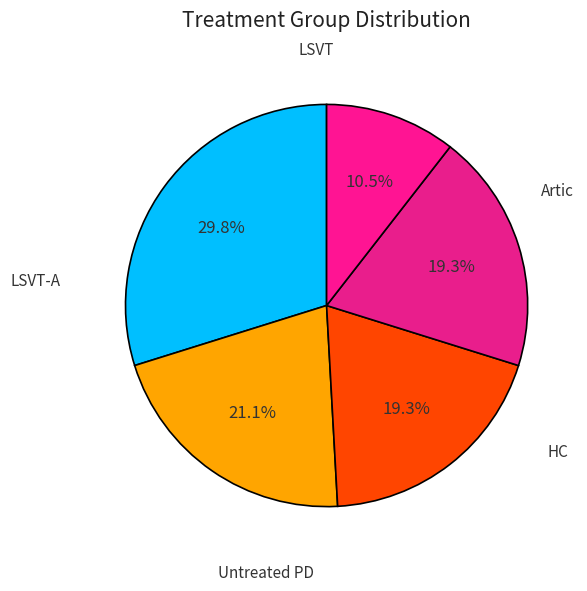

How many segments does this pie chart have?

5